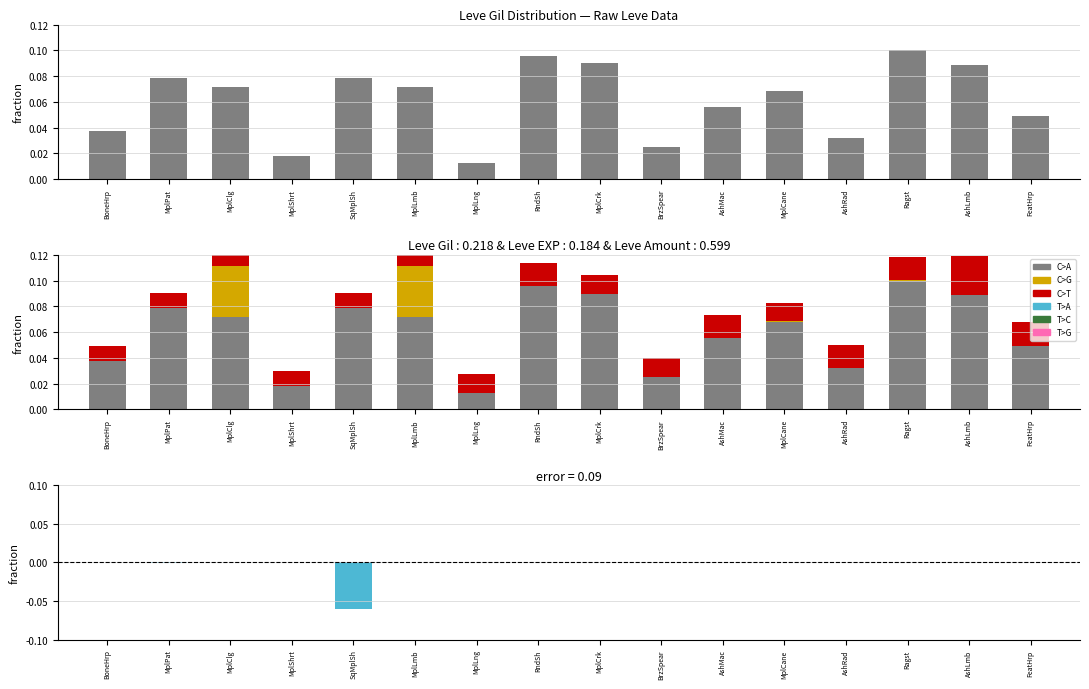

Reading left to right, transcribe all the data shown in this chart.

C>A: BoneHrp=0.0	MplPat=0.1	MplClg=0.1	MplShrt=0.0	SqMplSh=0.1	MplLmb=0.1	MplLng=0.0	RndSh=0.1	MplCrk=0.1	BrzSpear=0.0	AshMac=0.1	MplCane=0.1	AshRad=0.0	Ragst=0.1	AshLmb=0.1	FeatHrp=0.0
C>A (Gil): BoneHrp=0.0	MplPat=0.1	MplClg=0.1	MplShrt=0.0	SqMplSh=0.1	MplLmb=0.1	MplLng=0.0	RndSh=0.1	MplCrk=0.1	BrzSpear=0.0	AshMac=0.1	MplCane=0.1	AshRad=0.0	Ragst=0.1	AshLmb=0.1	FeatHrp=0.0
C>G (EXP): BoneHrp=0.0	MplPat=0.0	MplClg=0.0	MplShrt=0.0	SqMplSh=0.0	MplLmb=0.0	MplLng=0.0	RndSh=0.0	MplCrk=0.0	BrzSpear=0.0	AshMac=0.0	MplCane=0.0	AshRad=0.0	Ragst=0.0	AshLmb=0.0	FeatHrp=0.0
C>T (Amount): BoneHrp=0.0	MplPat=0.0	MplClg=0.0	MplShrt=0.0	SqMplSh=0.0	MplLmb=0.0	MplLng=0.0	RndSh=0.0	MplCrk=0.0	BrzSpear=0.0	AshMac=0.0	MplCane=0.0	AshRad=0.0	Ragst=0.0	AshLmb=0.0	FeatHrp=0.0
T>A (Profit NQ): BoneHrp=0.0	MplPat=-0.0	MplClg=-0.0	MplShrt=-0.0	SqMplSh=-0.1	MplLmb=-0.0	MplLng=-0.0	RndSh=0.0	MplCrk=-0.0	BrzSpear=0.0	AshMac=-0.0	MplCane=-0.0	AshRad=-0.0	Ragst=-0.0	AshLmb=-0.0	FeatHrp=-0.0